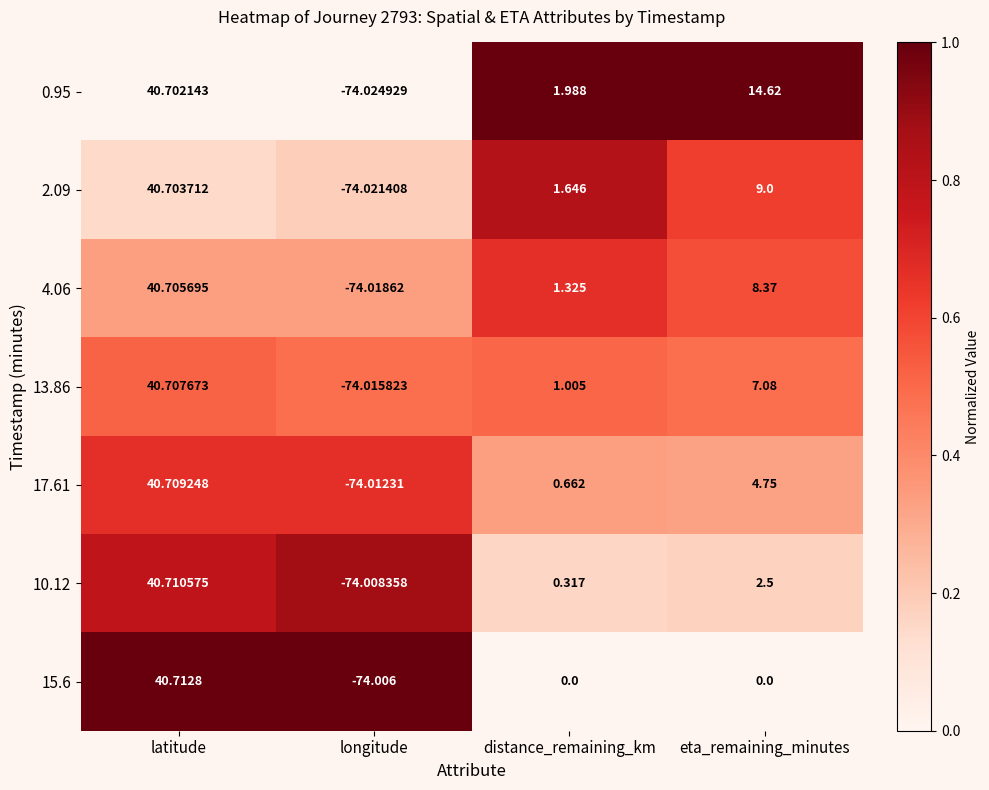

What is the difference between the highest and lowest values at longitude?

0.0